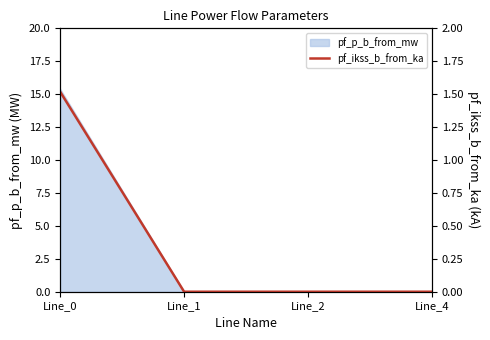

Reading right to left, extract all data points from this chart.

0.0	0.0	0.0	1.5